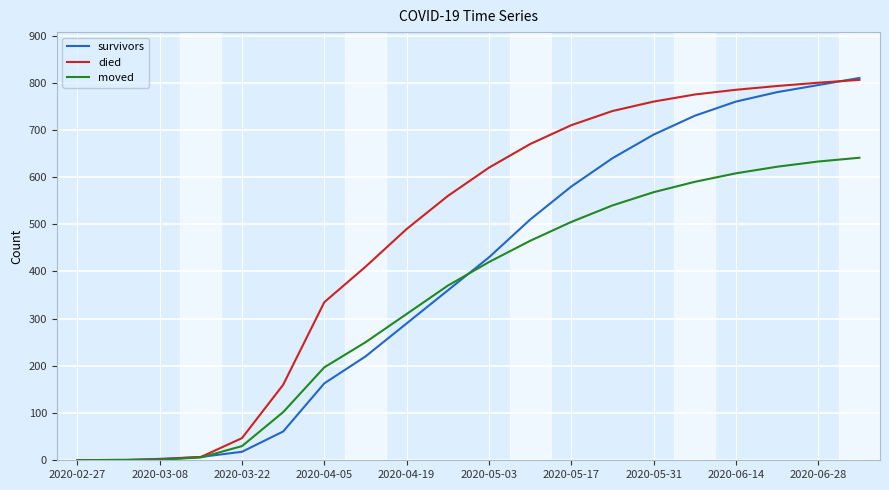

What is the greatest value displayed?

810